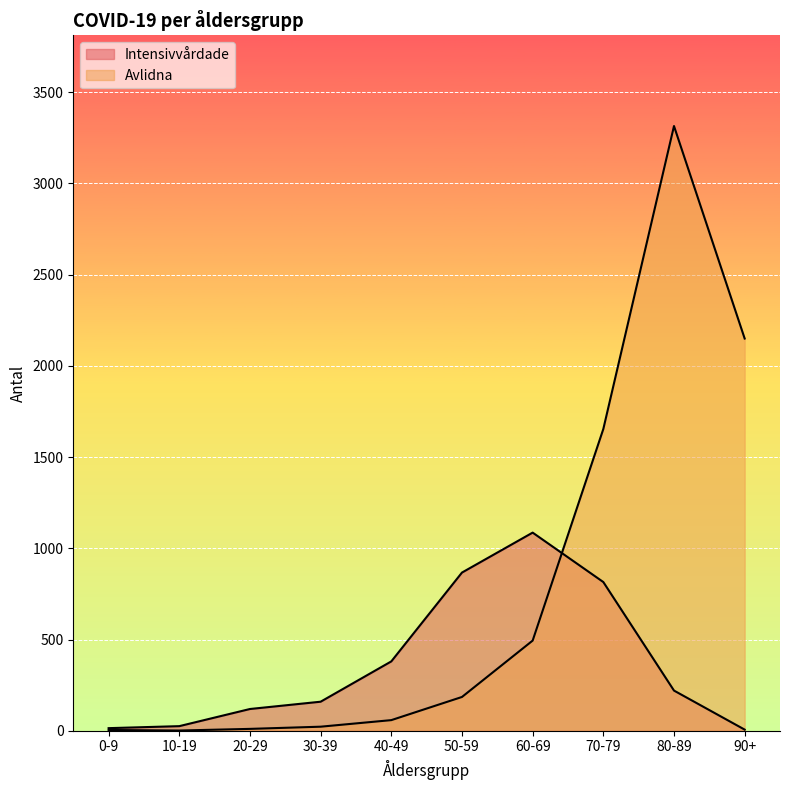

True or false: Intensivvårdade has more than 1 points higher than both neighbors.

False